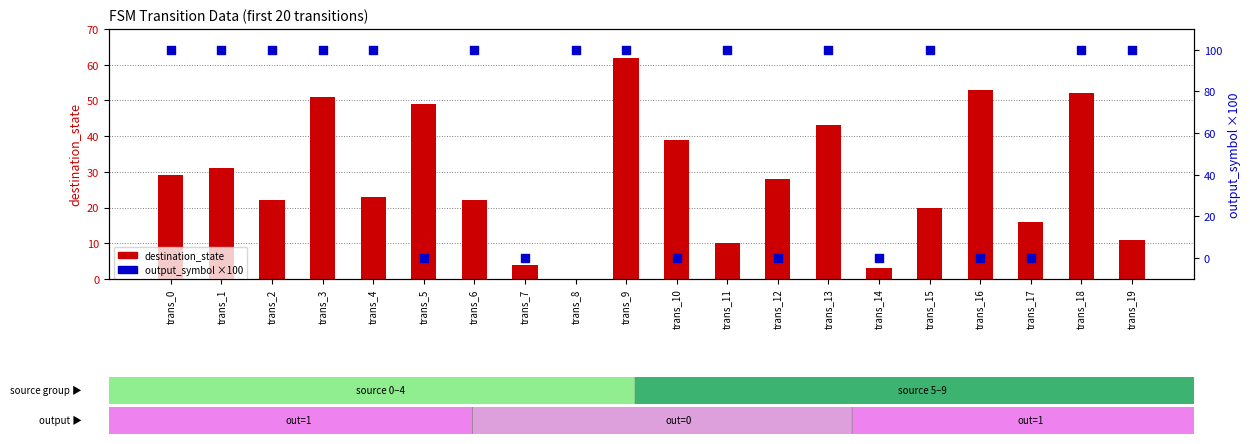

Which series contains the highest Y value?

output_symbol (×100)